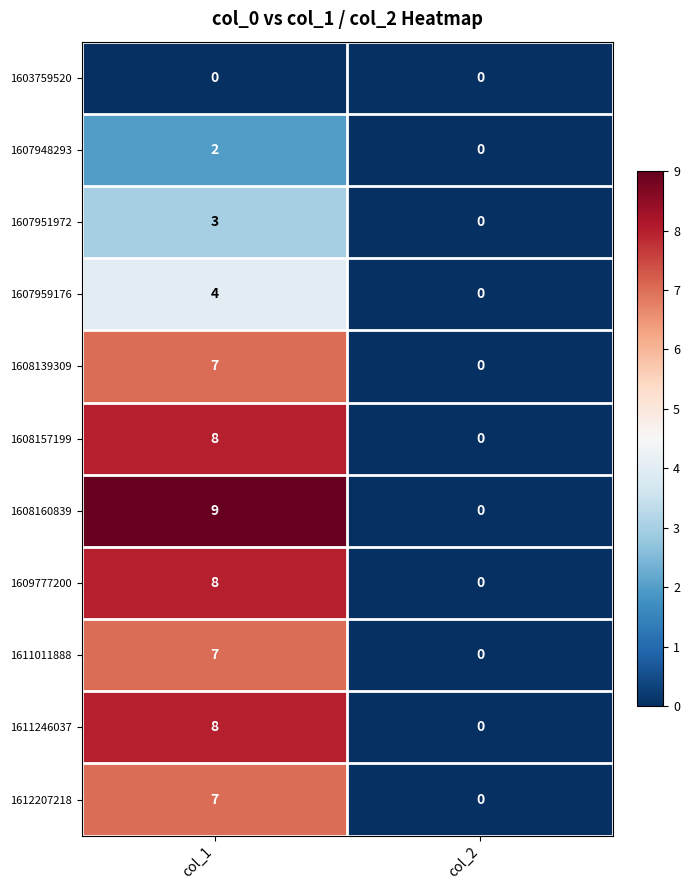

At how many categories does at least one series exceed 8?

1